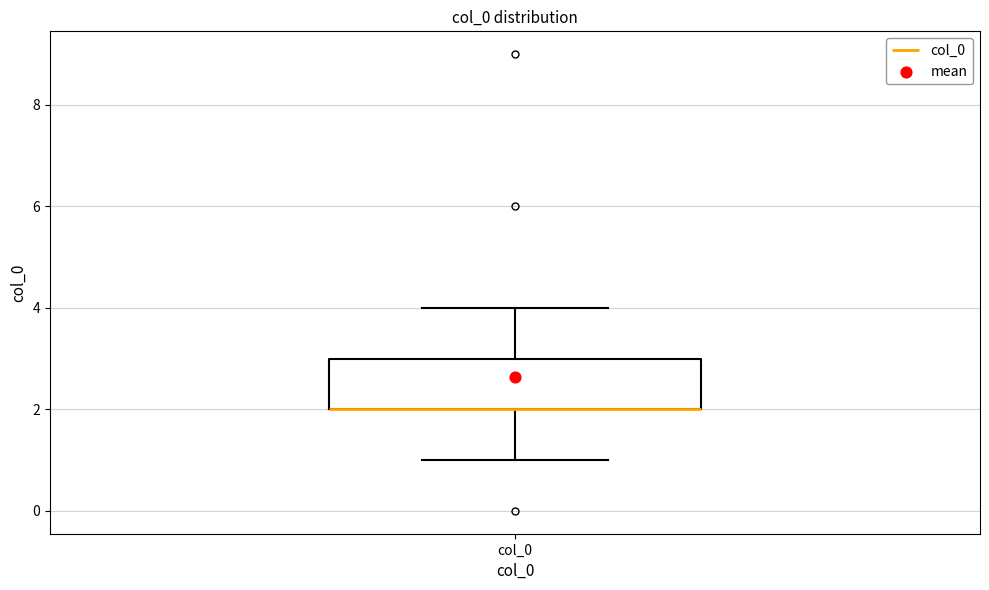

Where is the lower edge of the box for col_0 on the y-axis? The values are not printed on the chart, so give them approximately, as read against the axis.

2